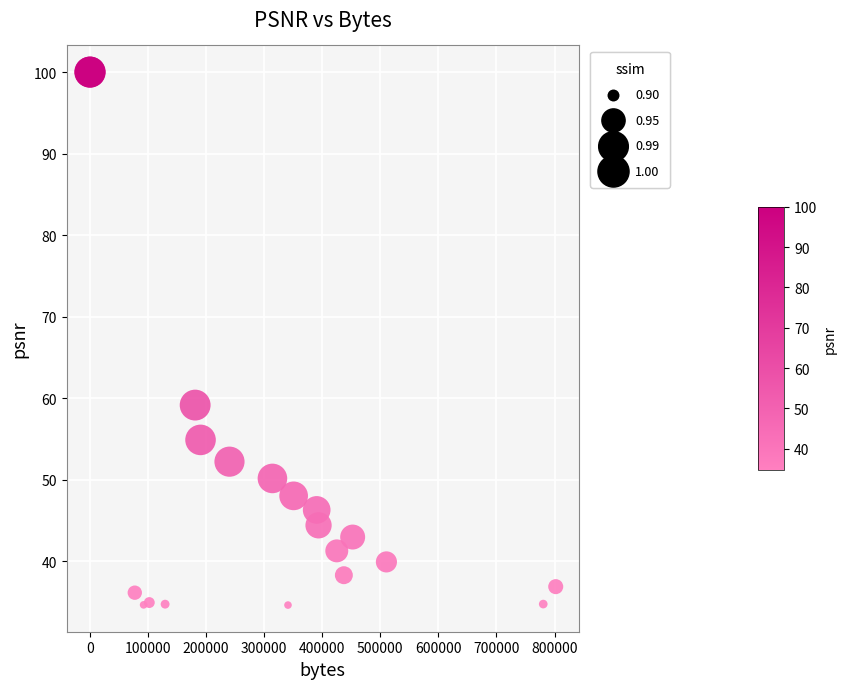

What Y value in the scatter plot is closest to 67?

59.2